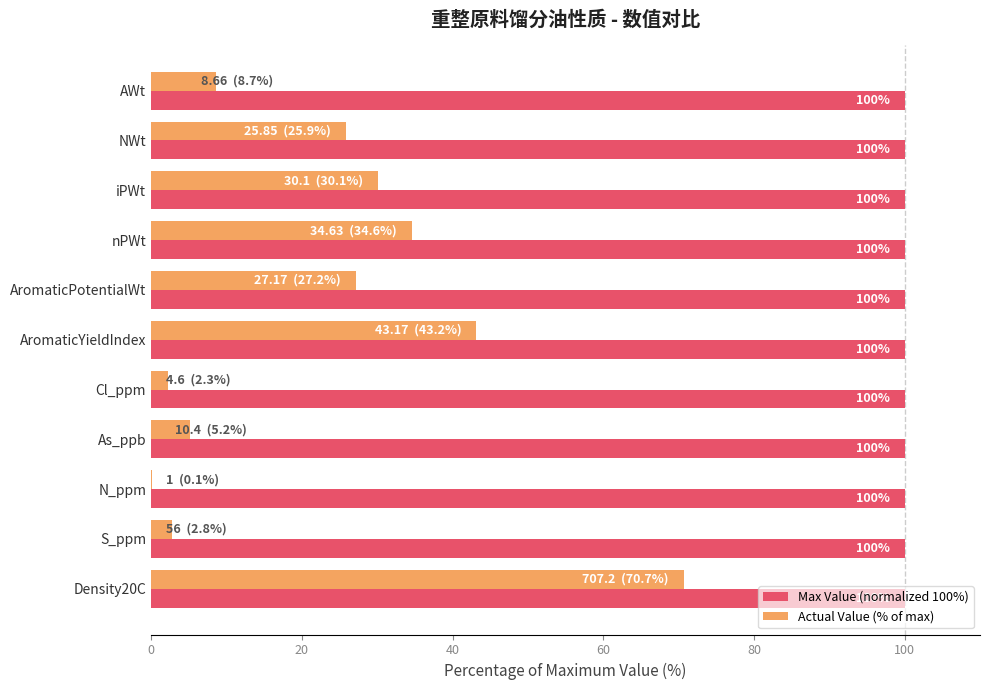

What are all the series names shown in the legend?

Max Value (normalized 100%), Actual Value (% of max)